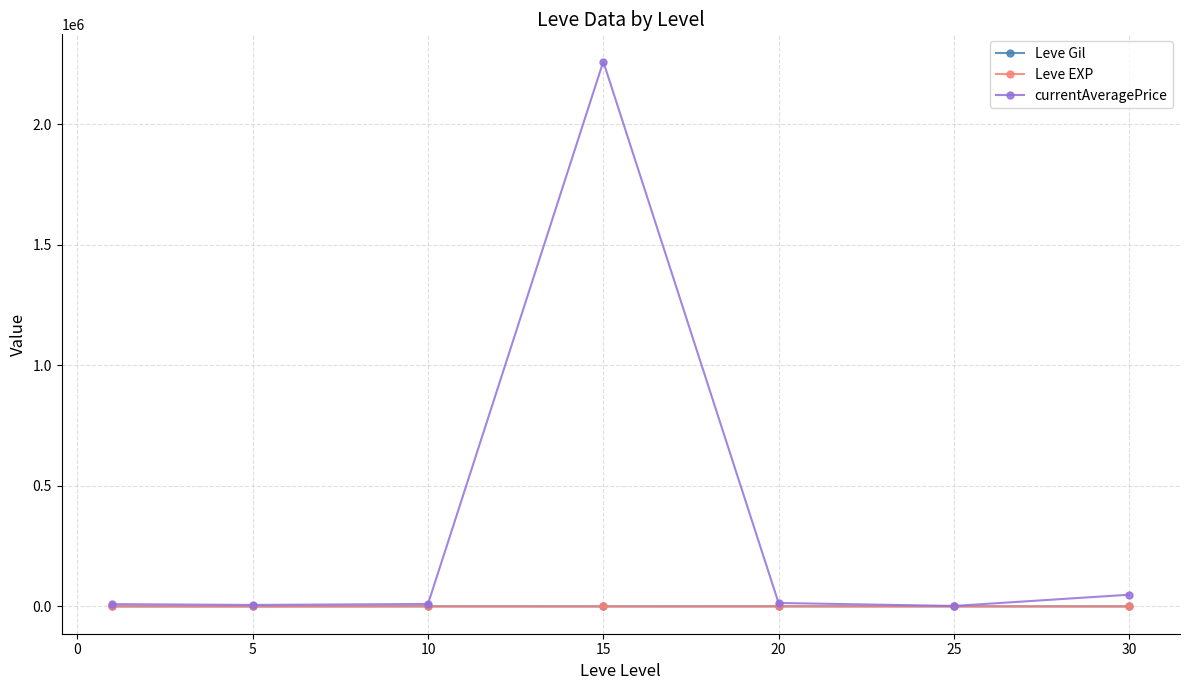

What is the maximum value shown in the chart?

2259501.4